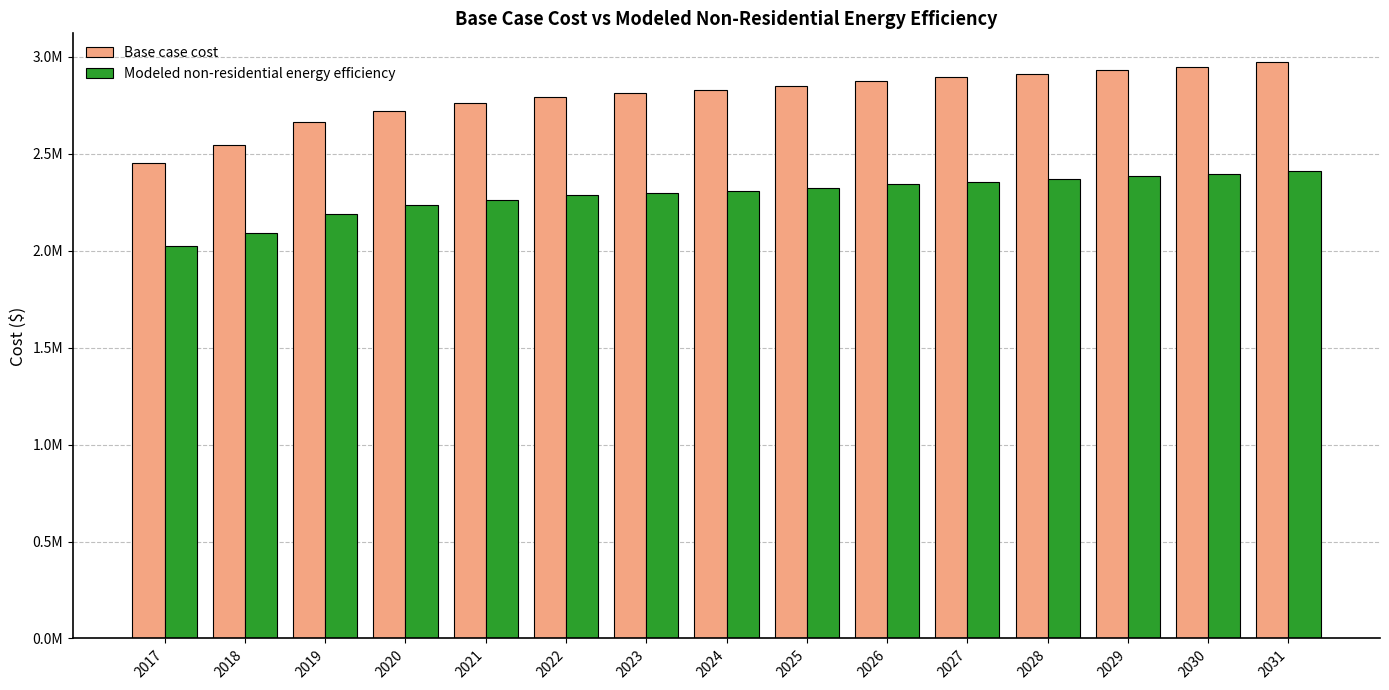

At which category is the sum across all series the highest?

2031